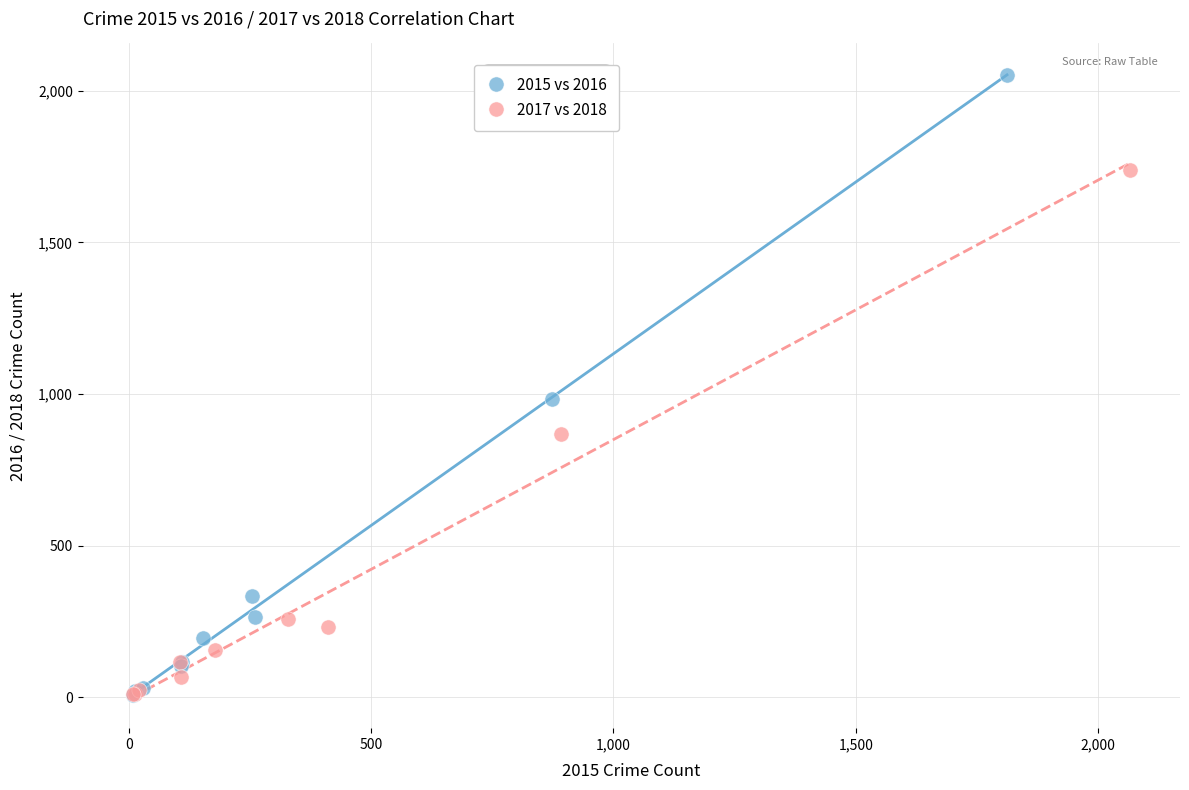

Which series has the largest Y range (max minus min)?

2015 vs 2016